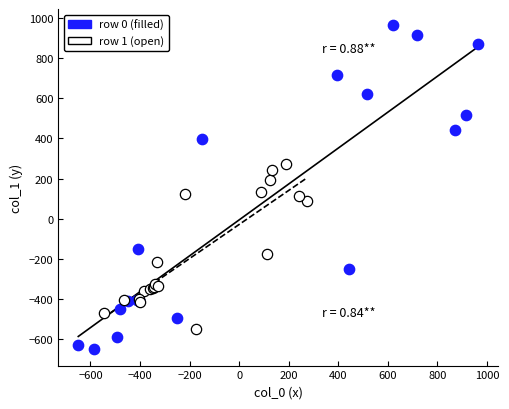

What are all the series names shown in the legend?

row 0 (filled), row 1 (open)